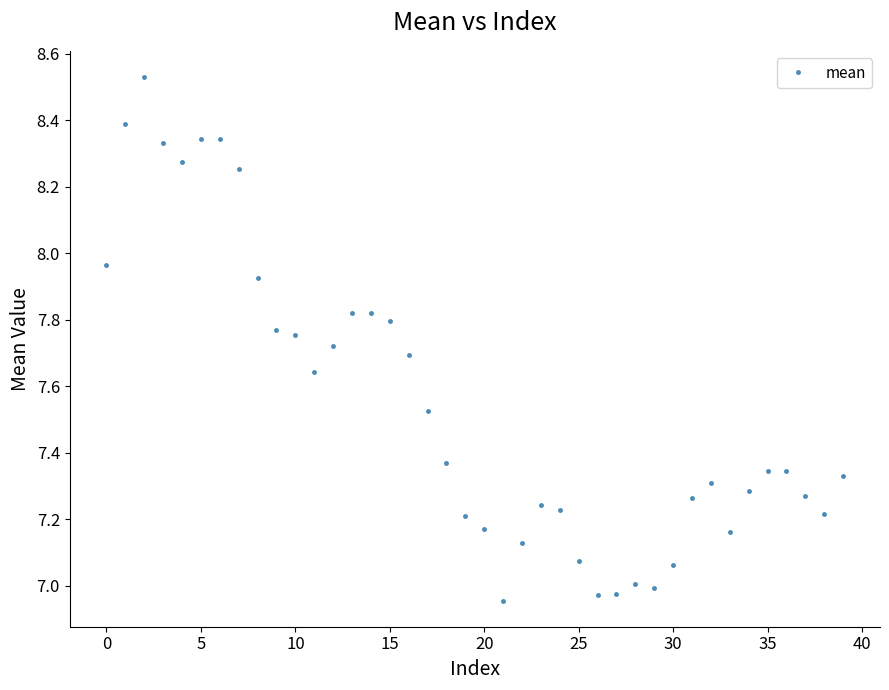

How many interior local valleys (lower than both neighbors) does the data have?

7